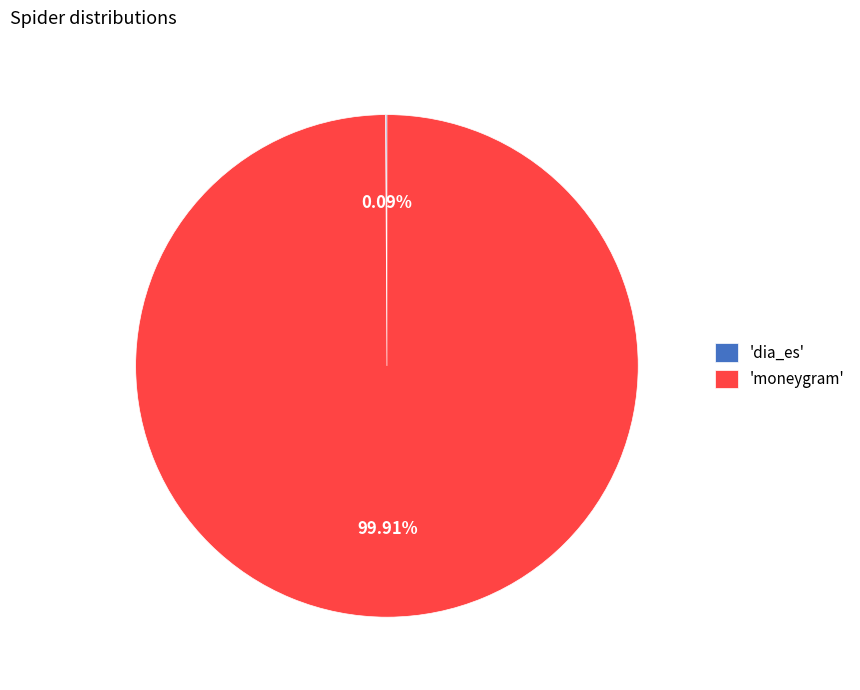

Which category has the biggest portion of the pie?

'moneygram'